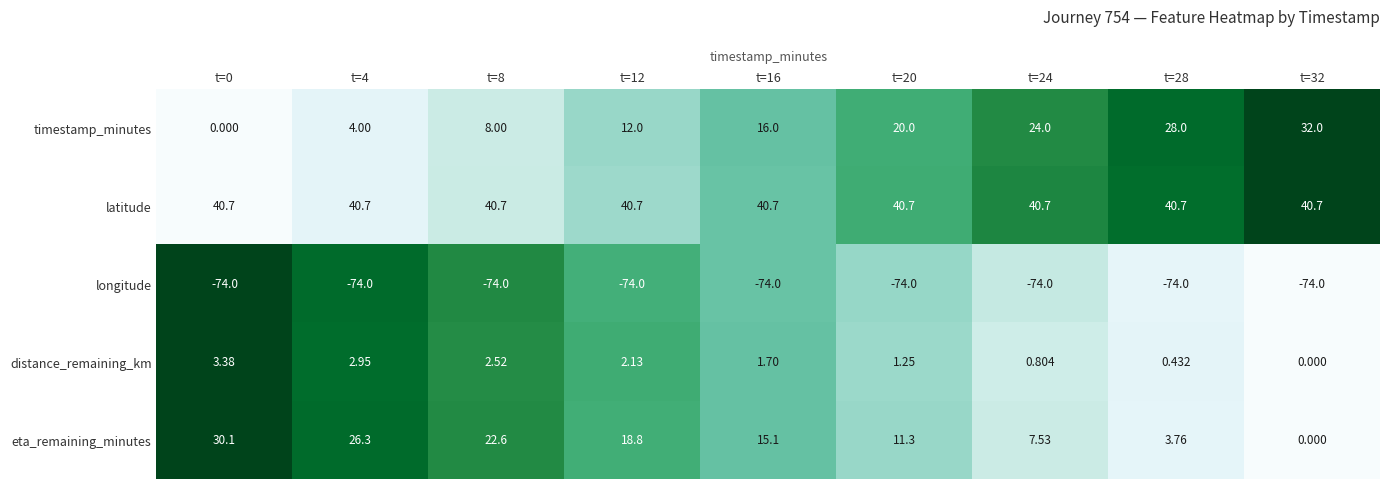

How many data points in eta_remaining_minutes are less than 15?

4